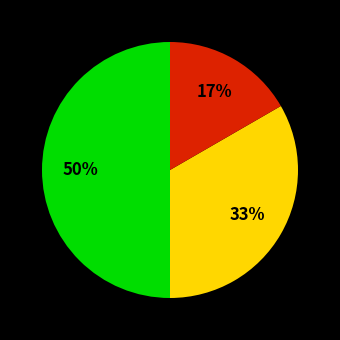

To the nearest percent, what is the average slice percentage?

33%